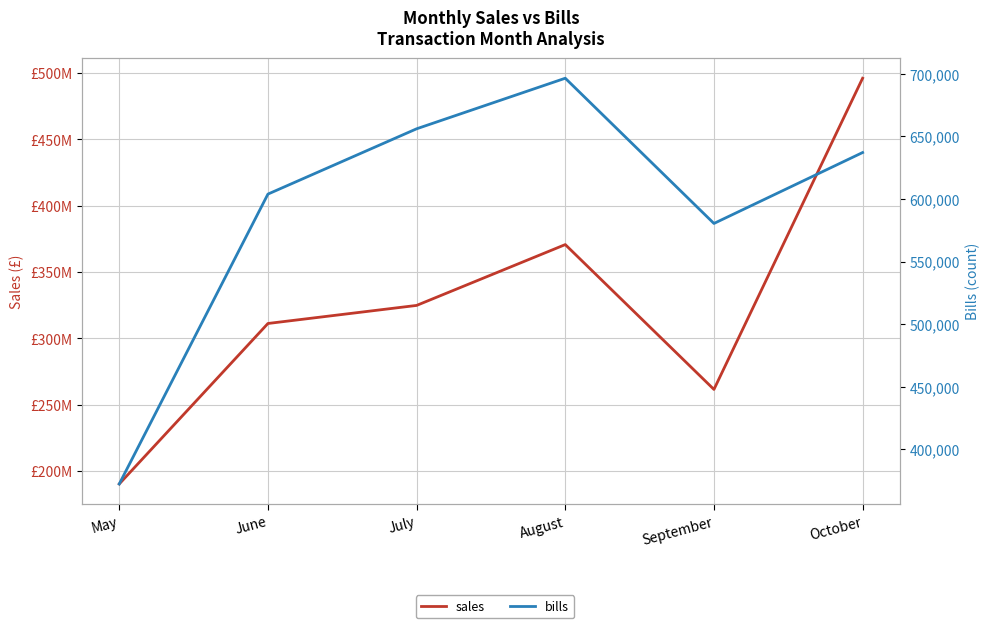

Reading left to right, what are all the values shown in this chart?

sales: 190303072.7	311272013.4	324885863.0	370745377.7	261564156.4	496144045.8
bills: 372264.0	603866.0	656039.0	696449.0	580411.0	637075.0